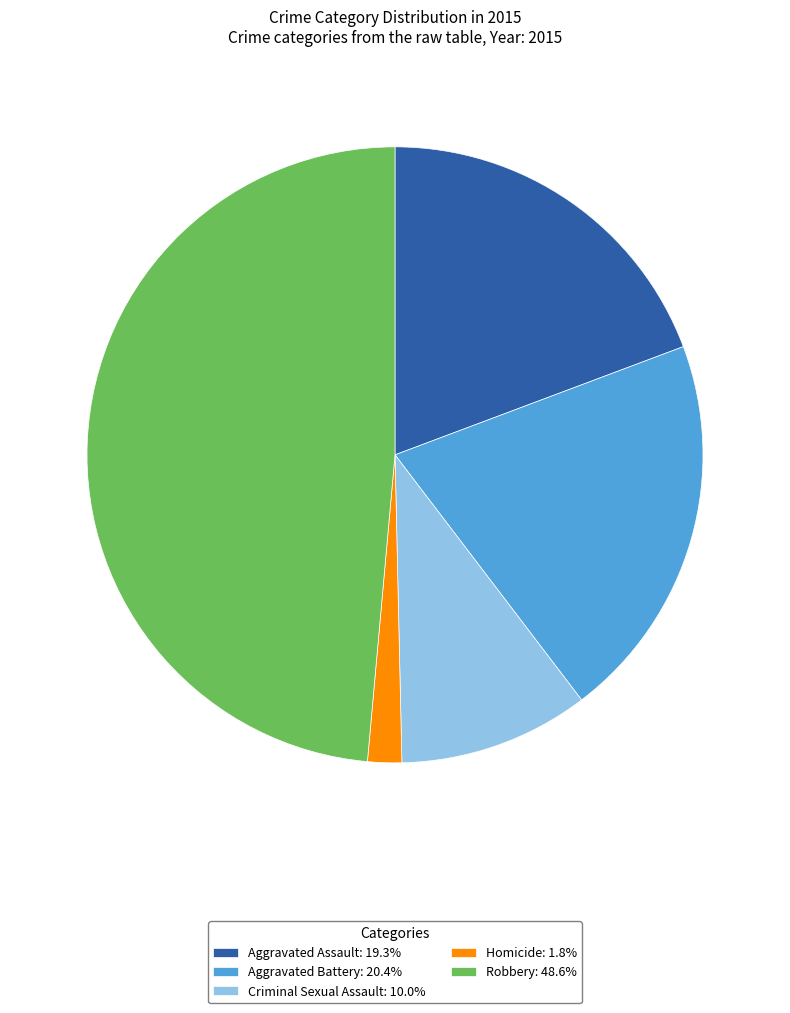

Combined, do Aggravated Battery: 20.4% and Homicide: 1.8% account for over 50%?

No